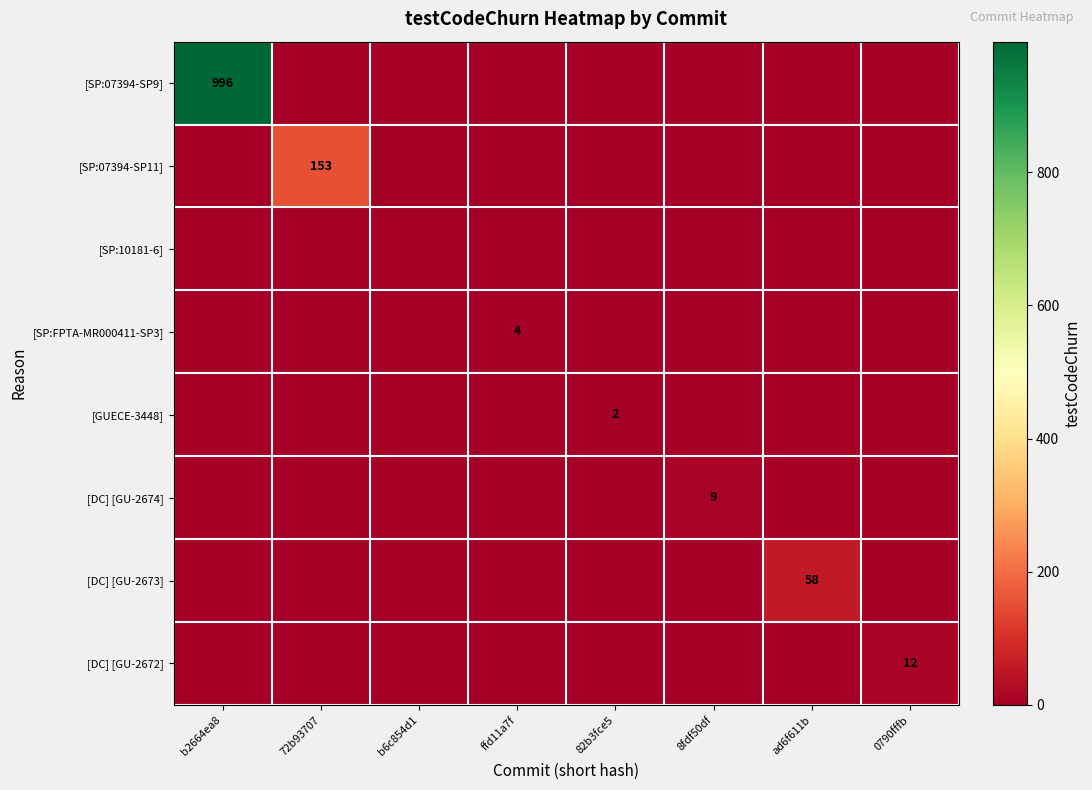

What is the difference between the highest and lowest values at ffd11a7f?

4